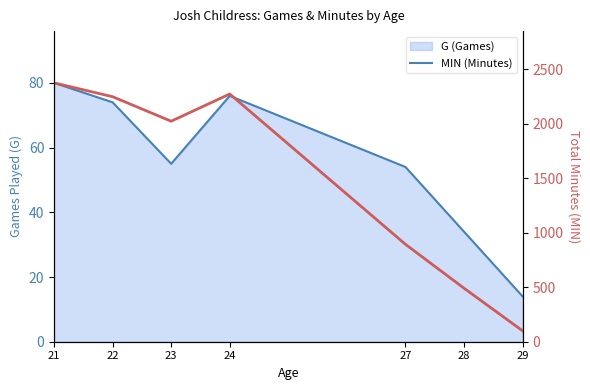

How many interior local peaks does the MIN series have?

1